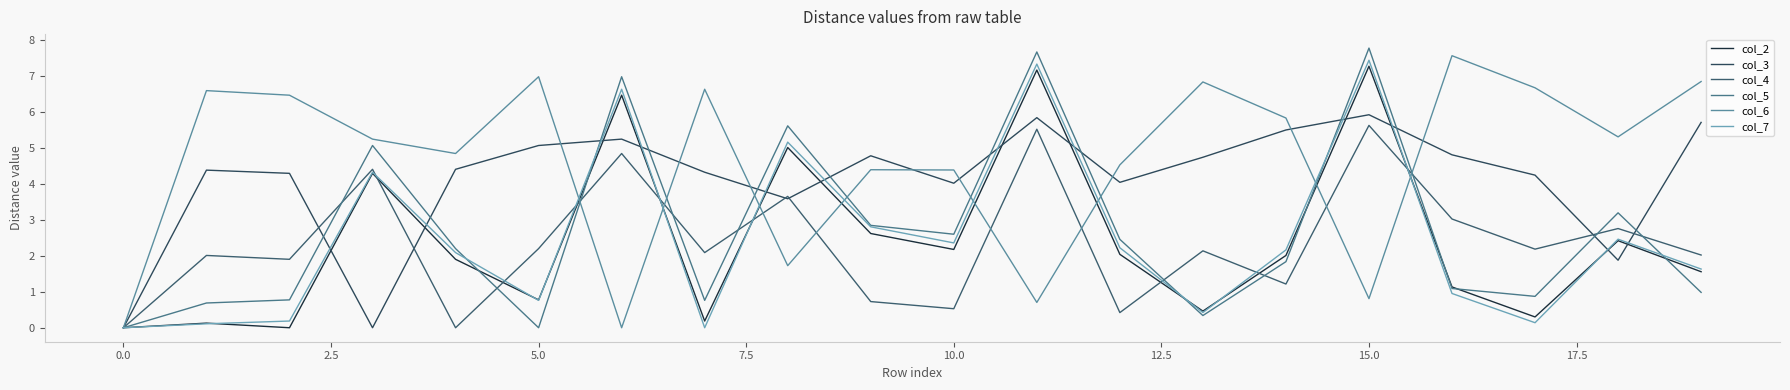

How many lines are shown in the chart?

6